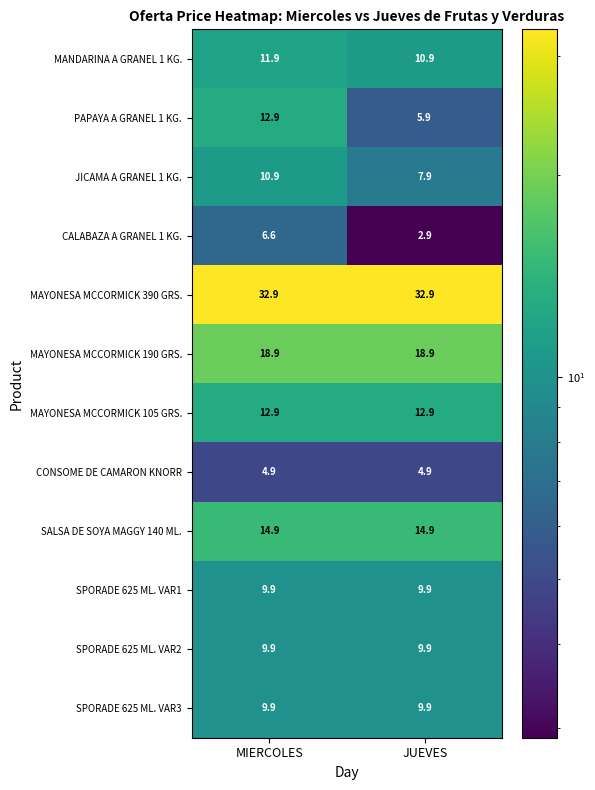

At which label does JICAMA A GRANEL 1 KG. first exceed 10?

MIERCOLES